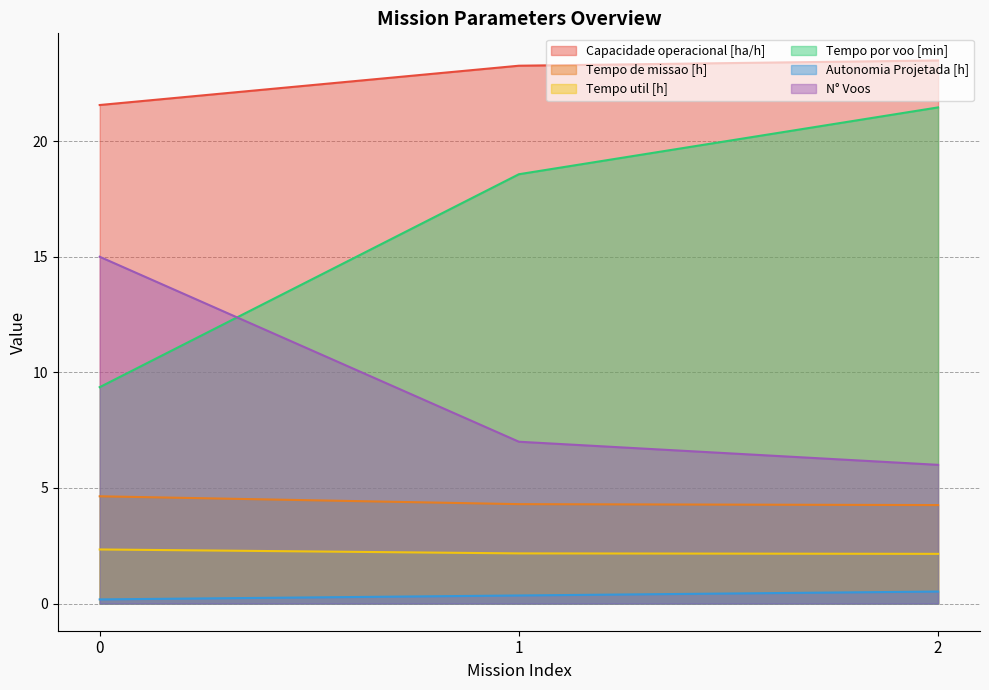

What is the total value across all series at 1?

55.7